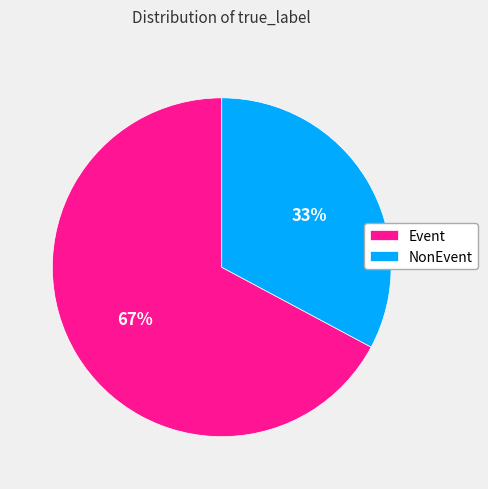

Count the number of slices in the pie.

2